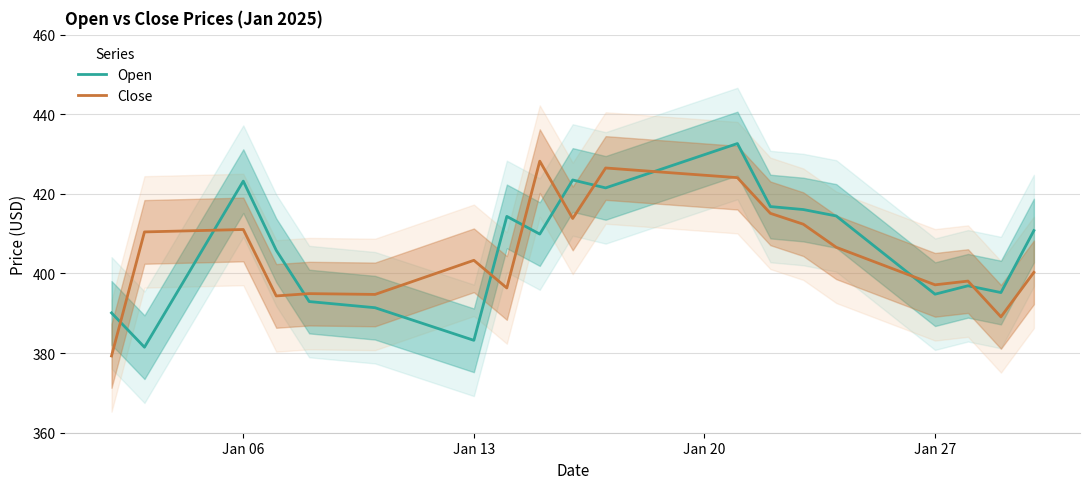

Count the number of data series in this chart.

2